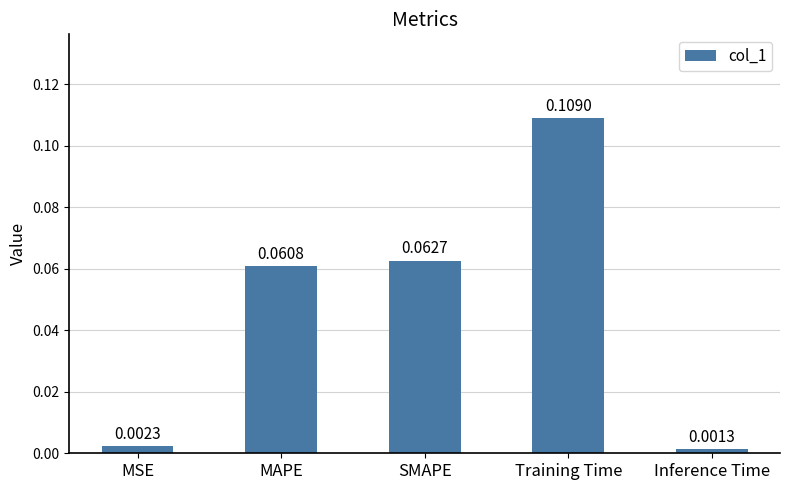

What is the change in value from MSE to MAPE?

+0.1